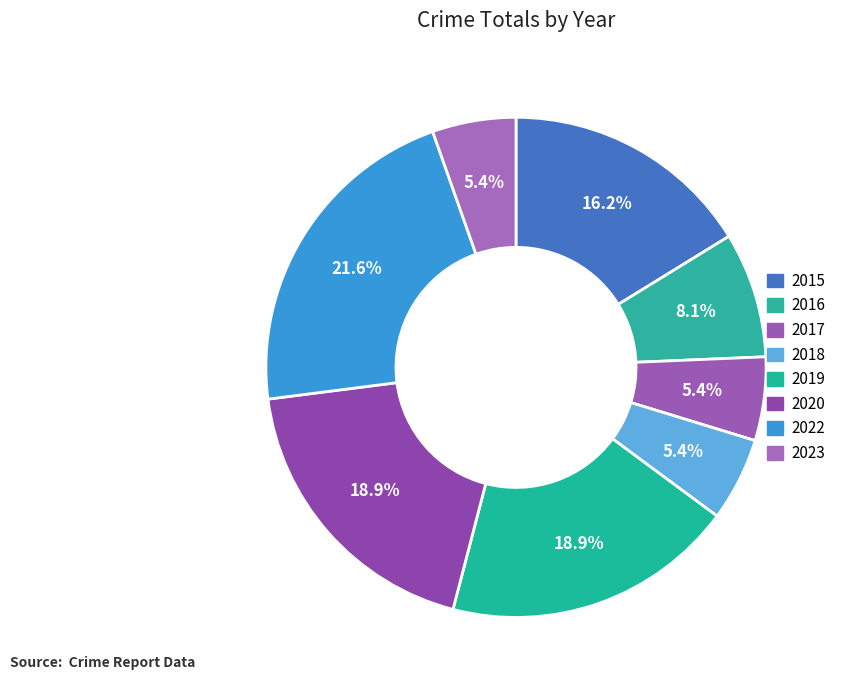

Does 2017 represent more than half of the total?

No